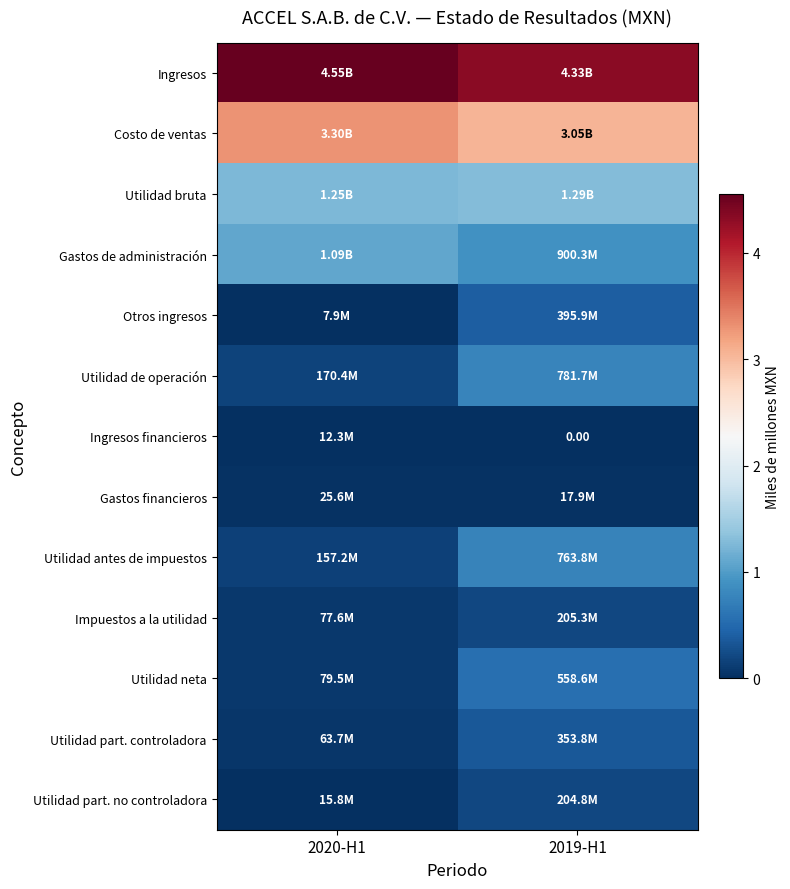

Which series has the largest total across all categories?

Ingresos